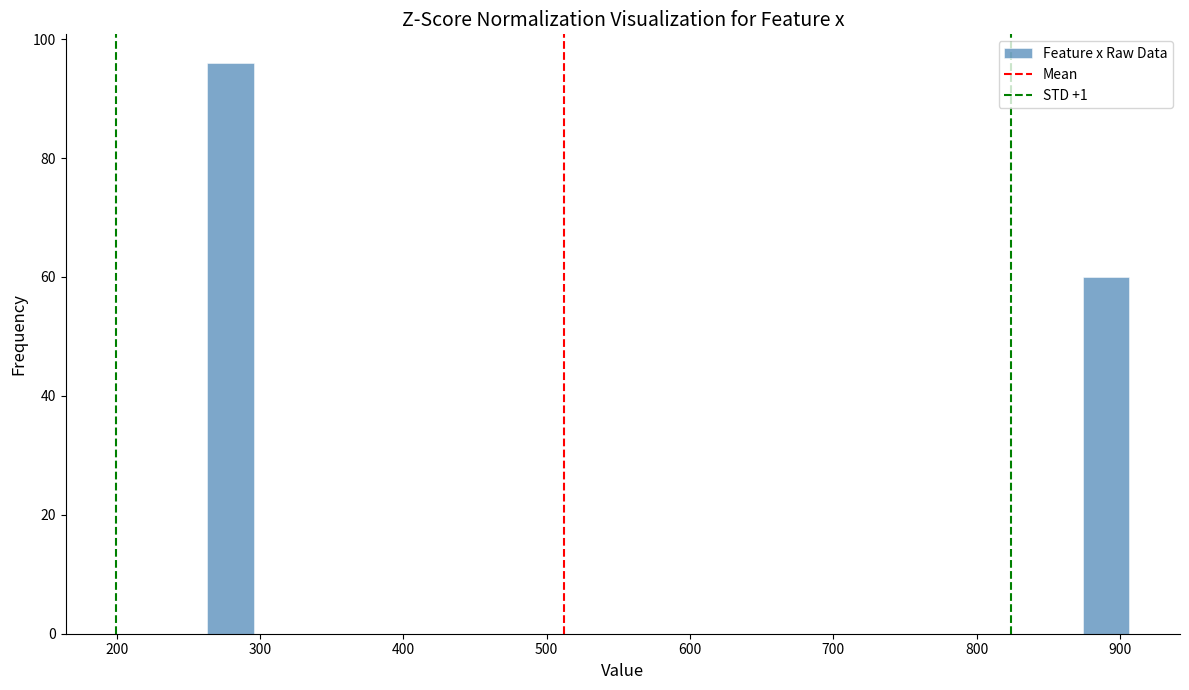

Around what value on the x-axis is the tallest bar? Give the approximate position of its centre, as read against the axis.

280